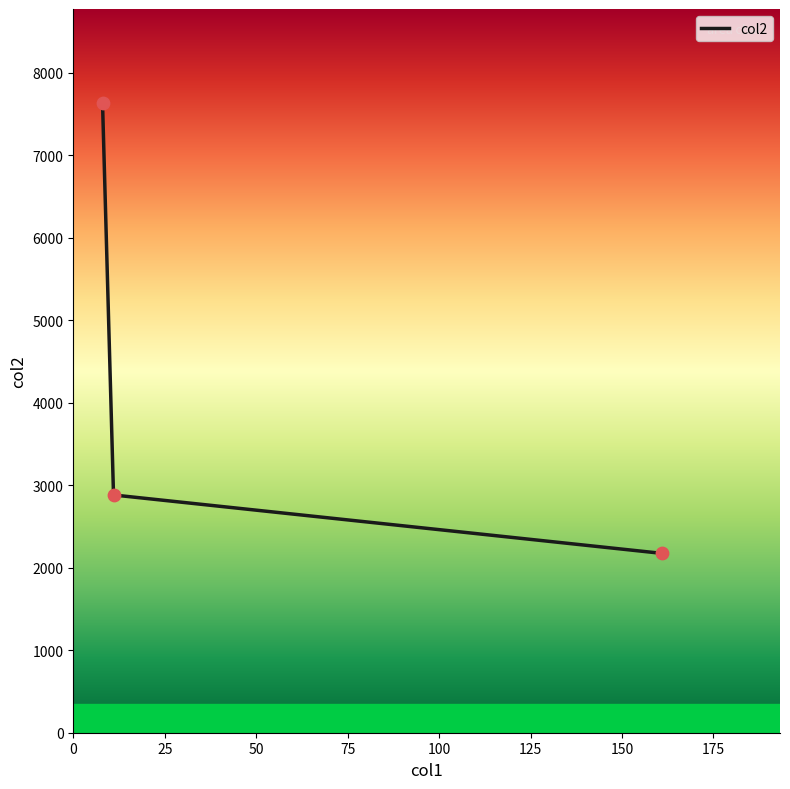

What is the ratio of the value at 50 to the value at 0?

0.3